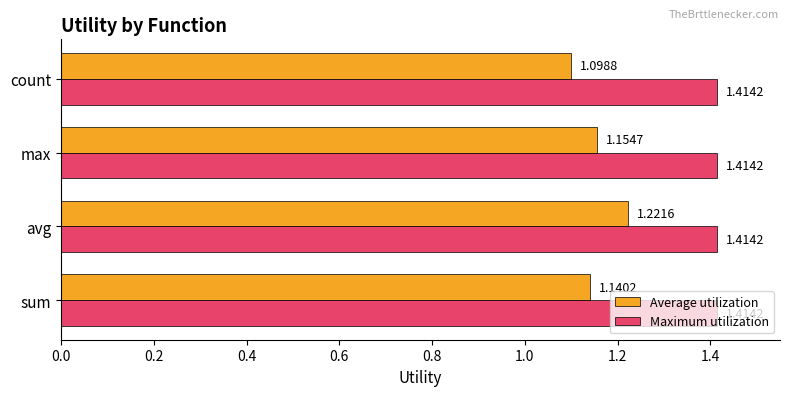

Which series changed the most between avg and max?

Average utilization